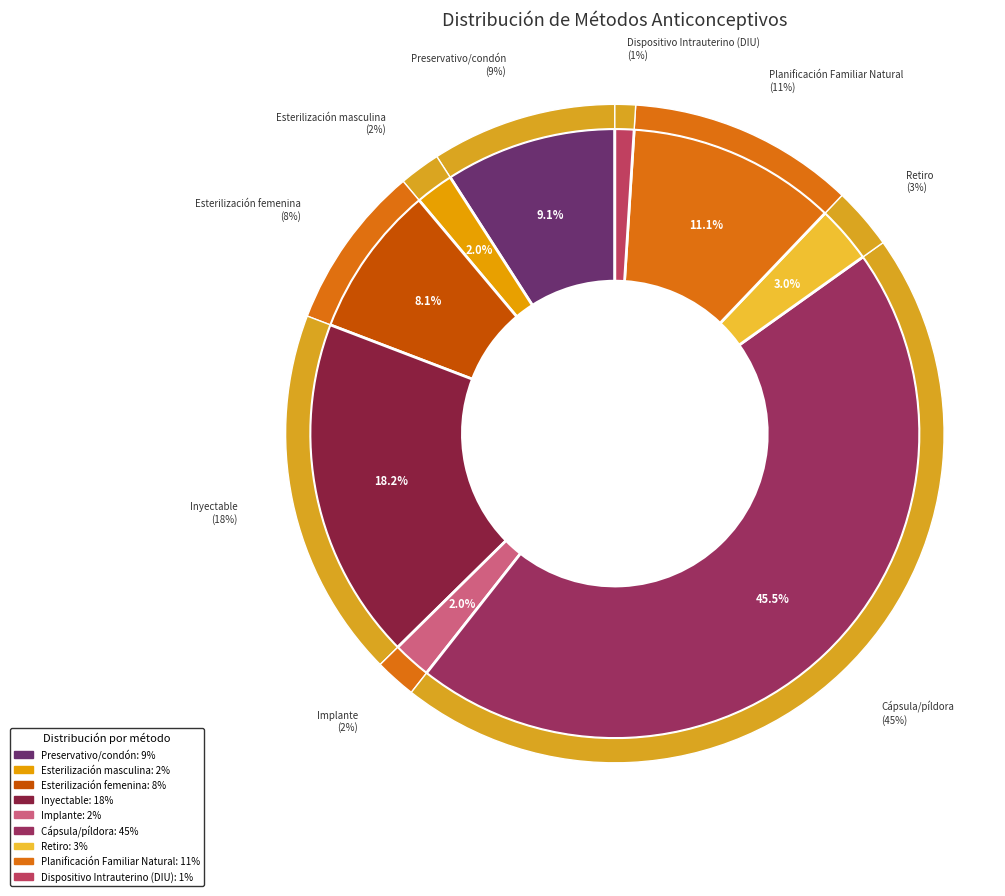

Count the number of slices in the pie.

9